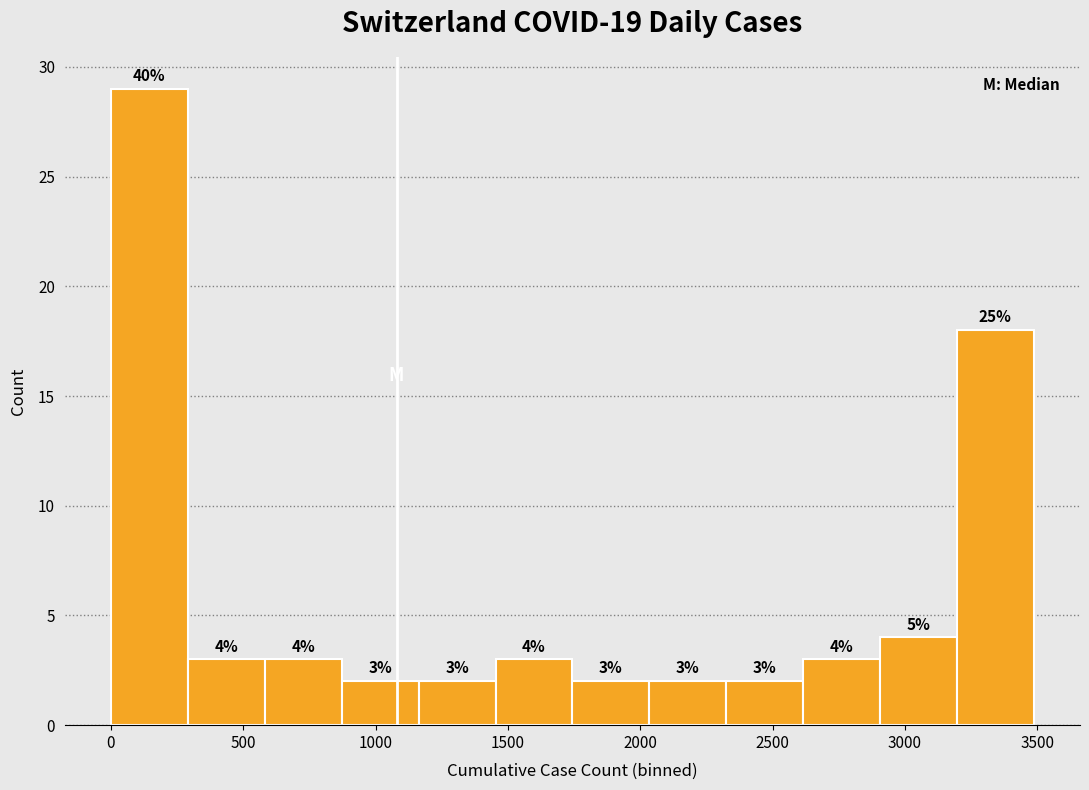

Over which range of the x-axis is the bar tallest?

0 to 300